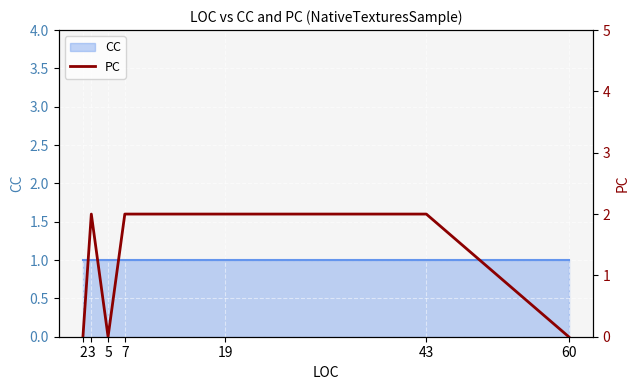

Reading left to right, what are all the values shown in this chart?

0	2	0	2	2	2	0